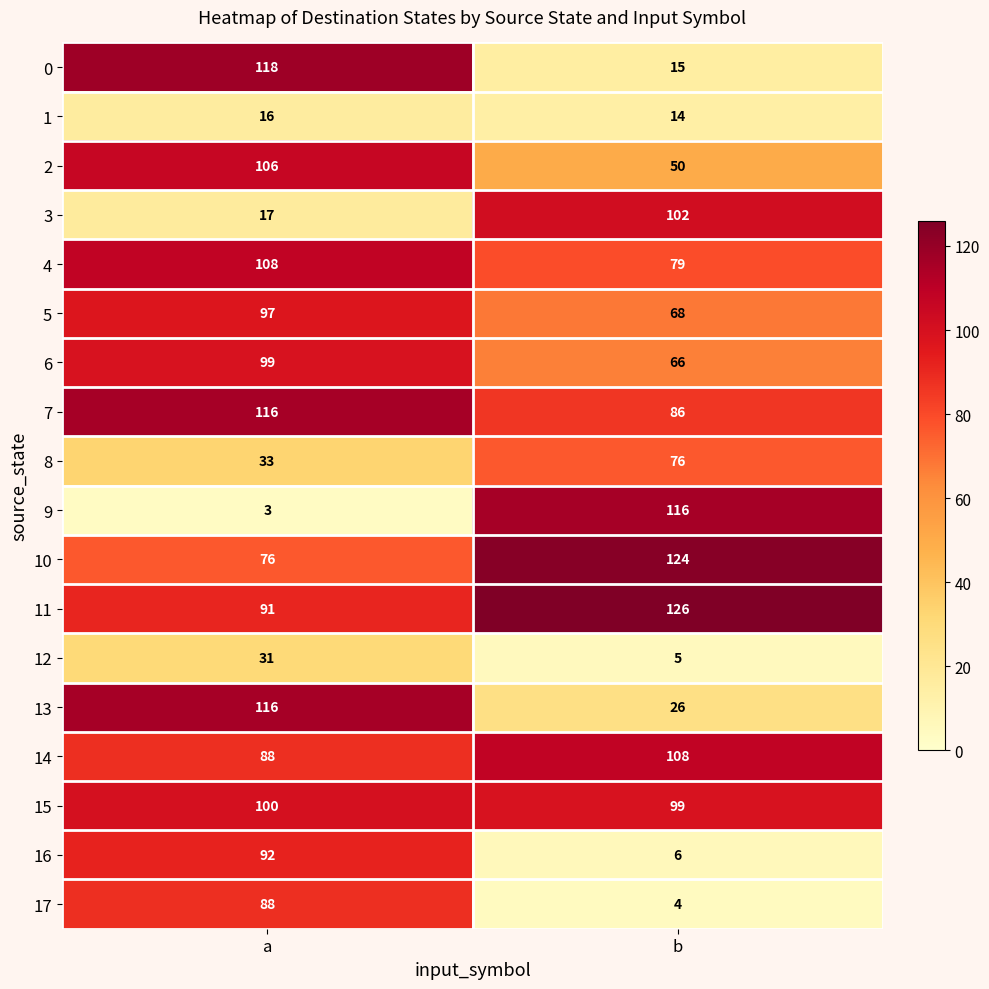

Which label corresponds to the largest value in the chart?

b